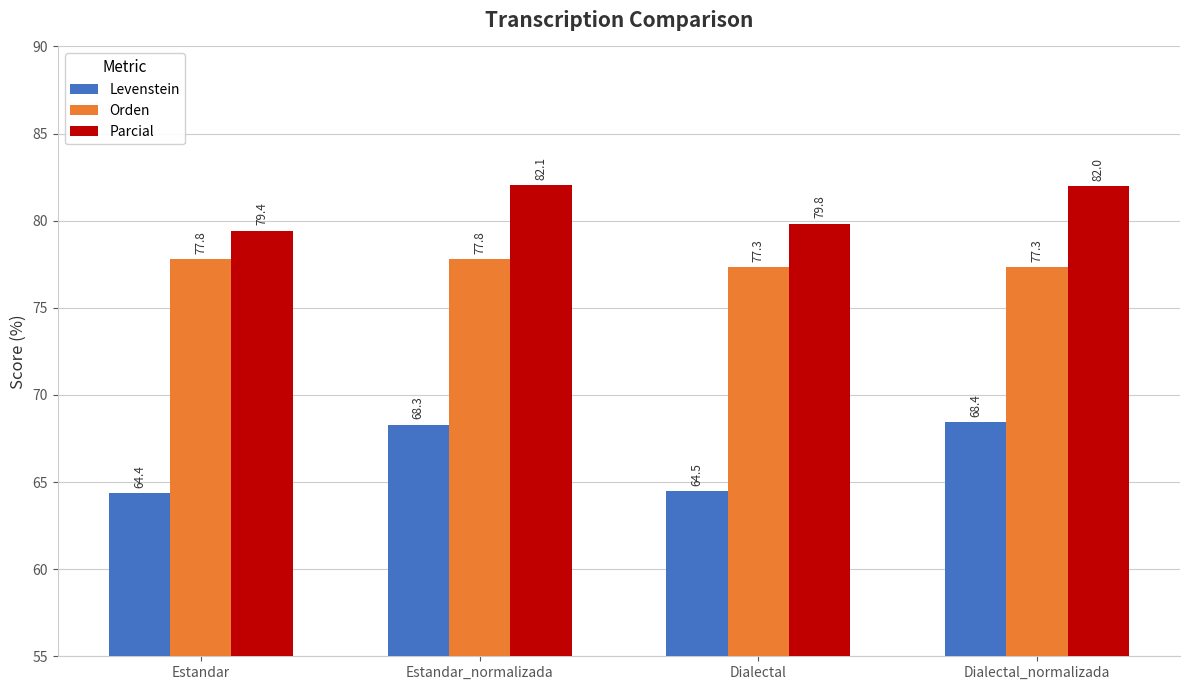

How many data points in Parcial are above 81?

2